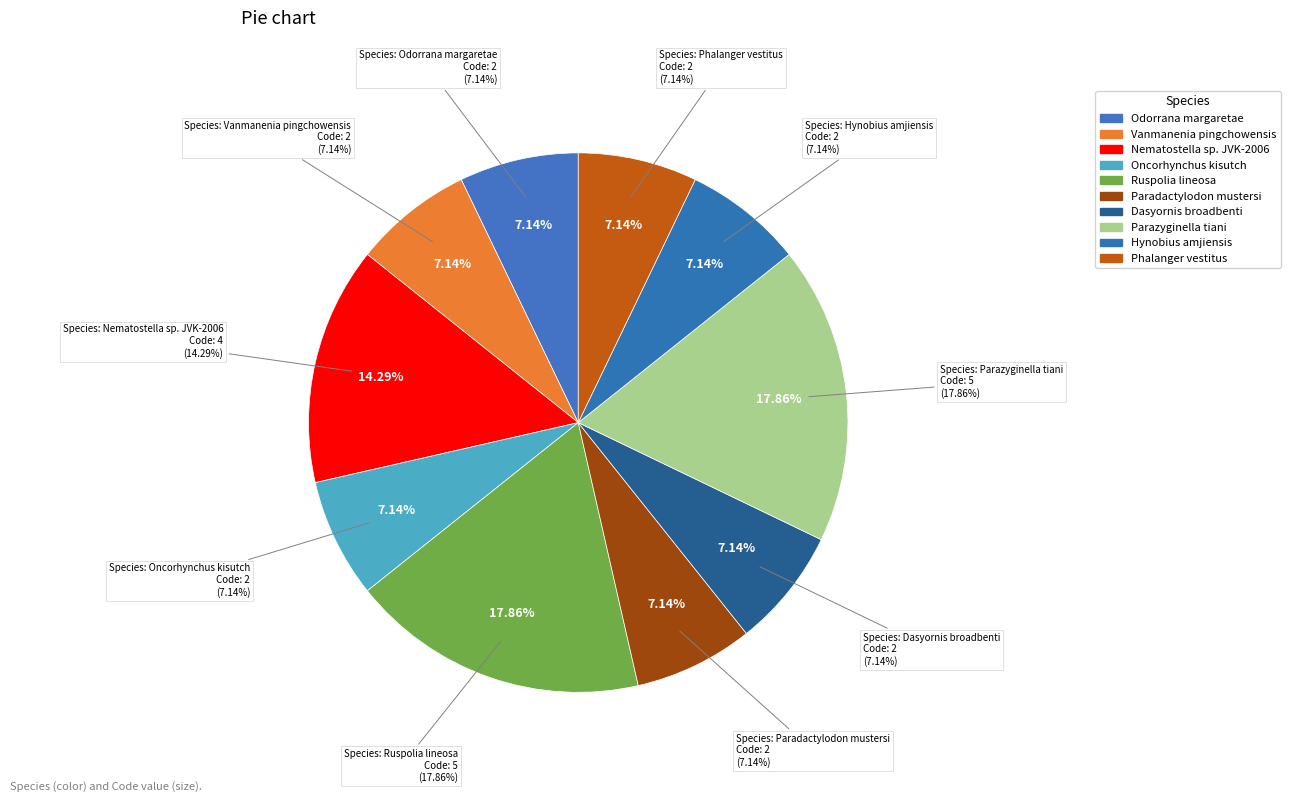

Is the sum of Hynobius amjiensis and Nematostella sp. JVK-2006 greater than half?

No